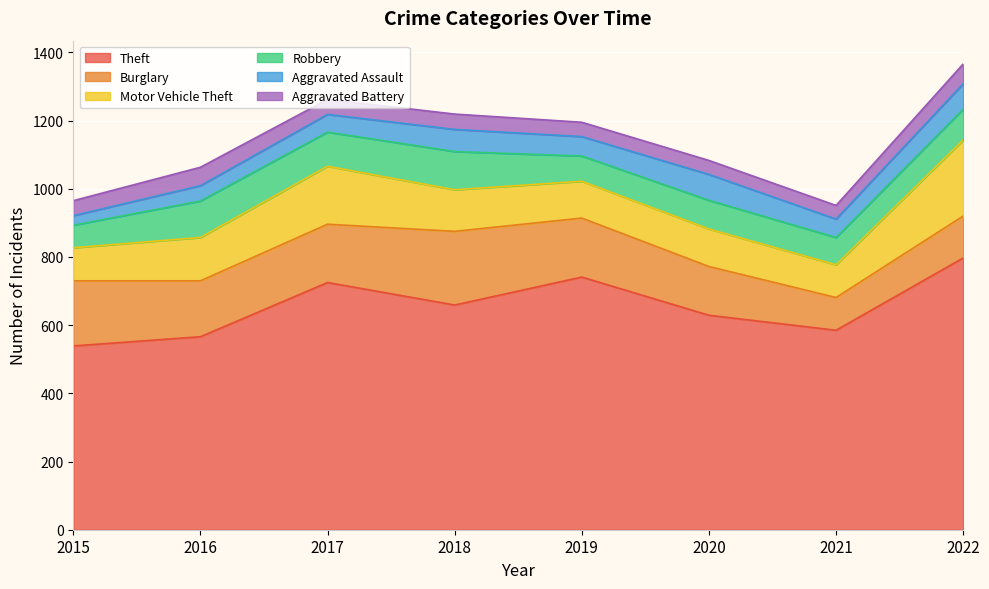

Where does the Aggravated Assault series first go above 57?

2018